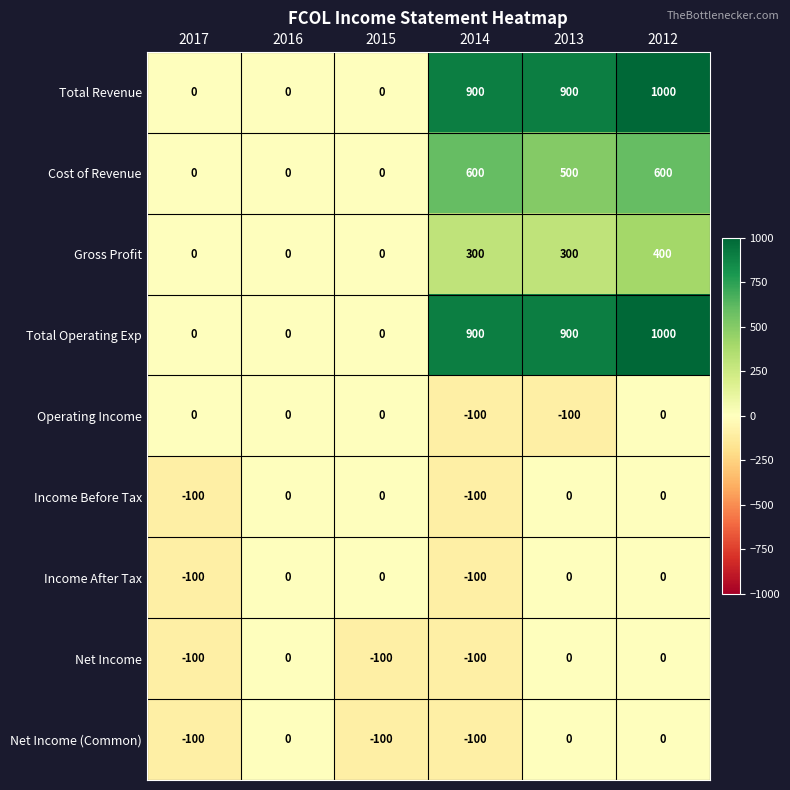

Is it true that Gross Profit equals 249 at 2016?

False